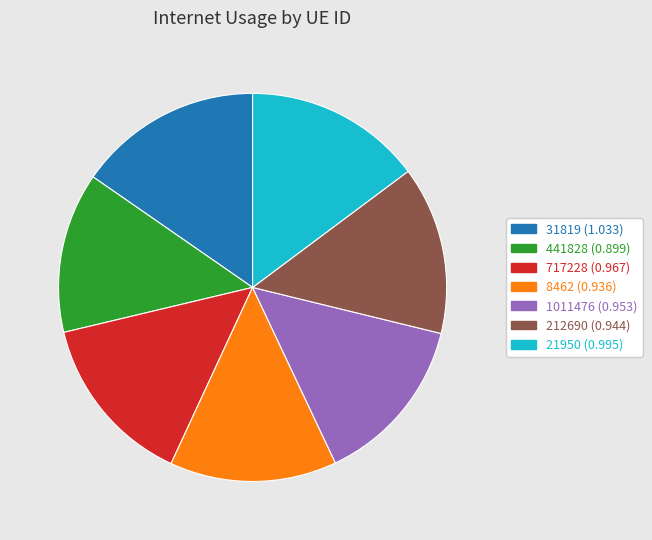

Which has a higher value, 441828 or 1011476?

1011476